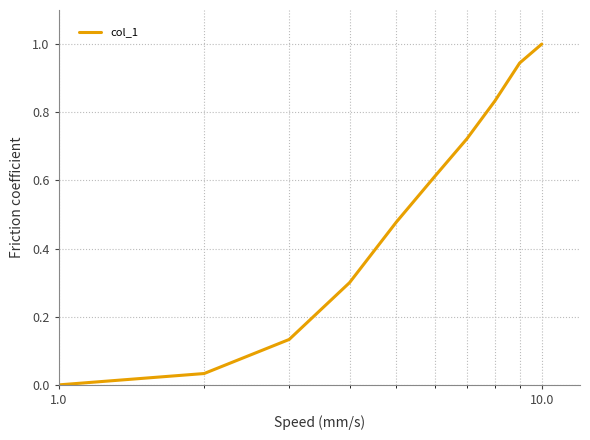

What is the greatest value displayed?

1.0